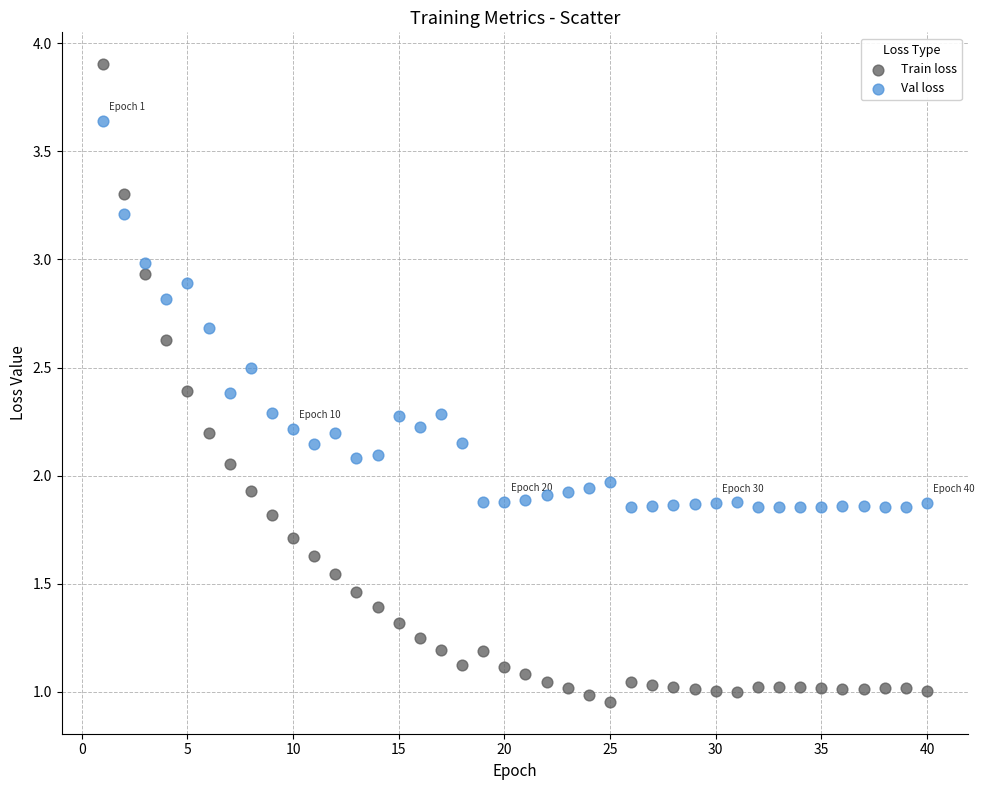

Which series has the widest spread of Y values?

Train loss